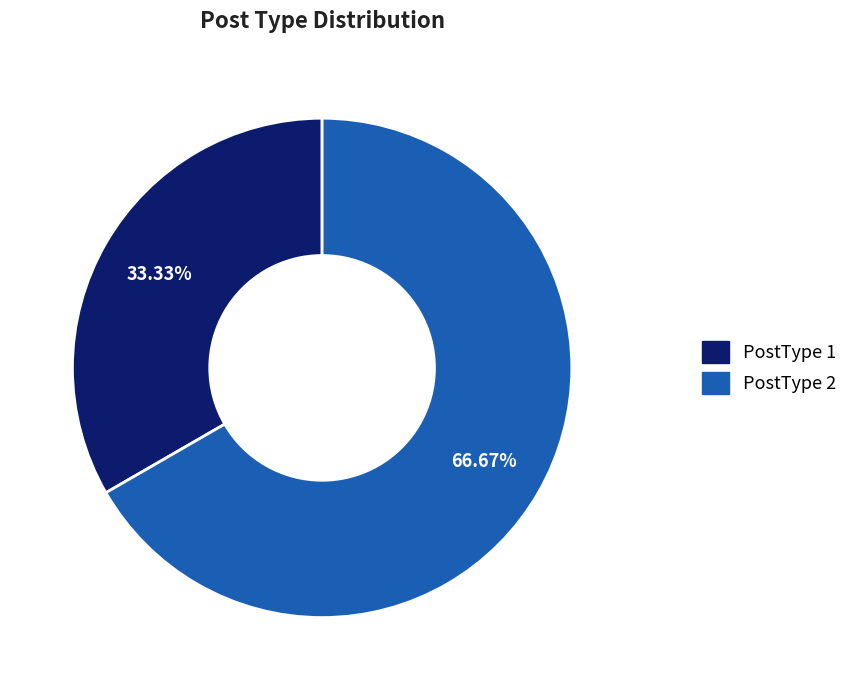

Is there a majority slice in this chart?

Yes